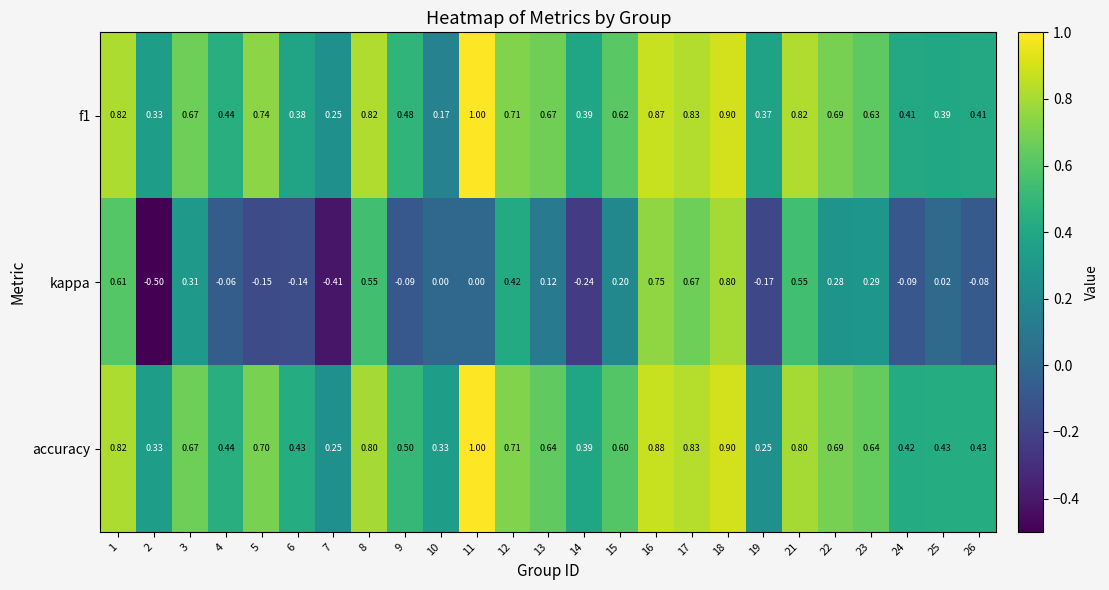

Is the value of f1 at 5 greater than the value of accuracy at 16?

No